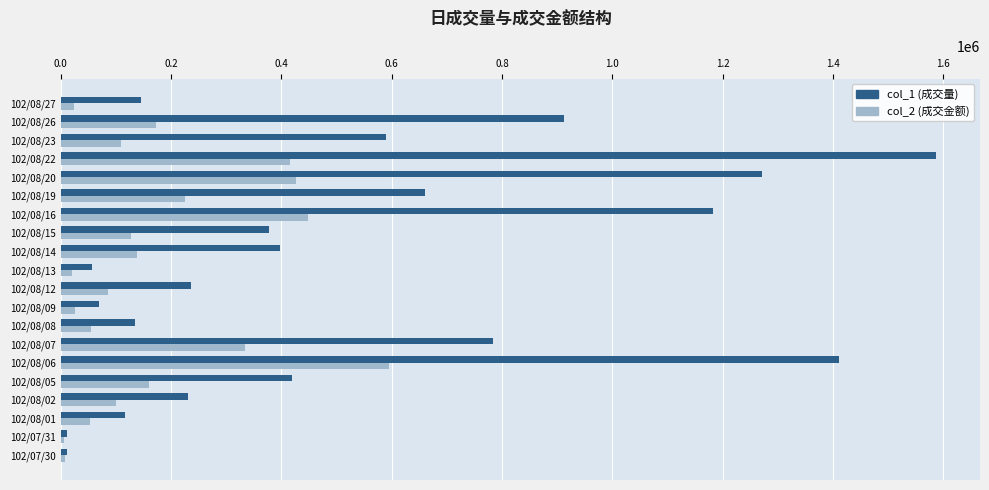

What is the difference between the maximum and minimum values in the col_1 (成交量) series?

1576000